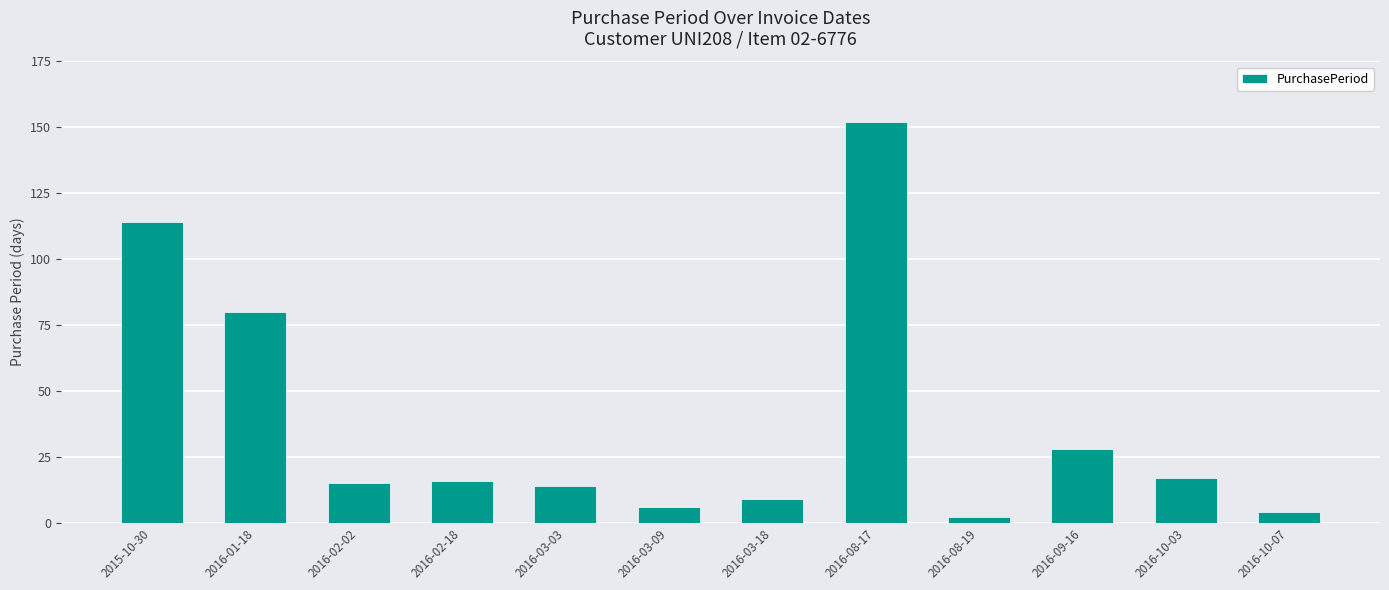

True or false: the data shows 152 at 2016-08-17.

True